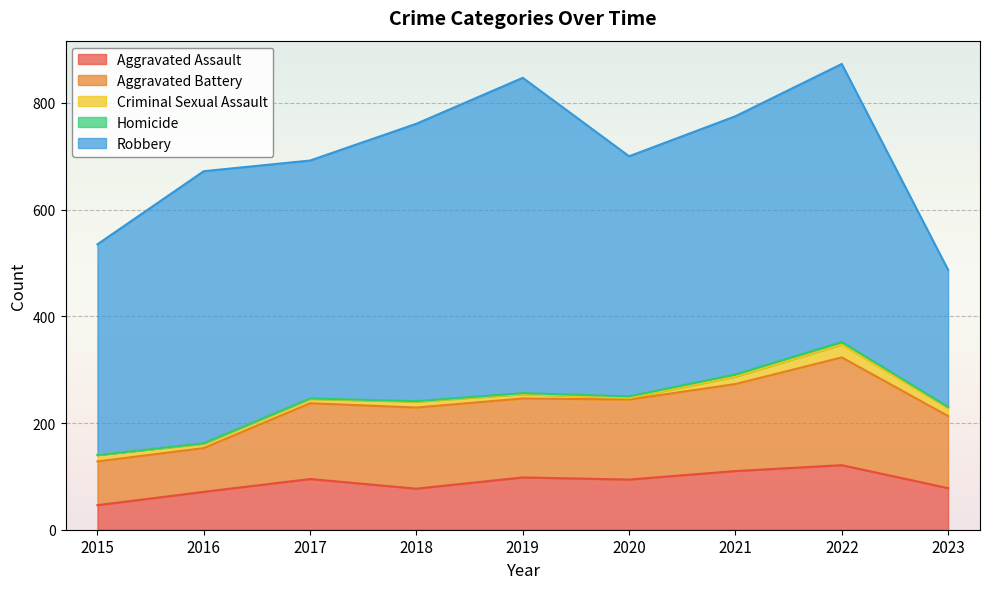

Reading left to right, transcribe all the data shown in this chart.

Aggravated Assault: 46	71	95	77	98	94	110	121	78
Aggravated Battery: 82	82	142	152	148	150	163	202	135
Criminal Sexual Assault: 12	8	8	11	8	3	14	24	15
Homicide: 0	1	1	1	2	3	4	5	2
Robbery: 395	510	446	520	591	450	484	521	257